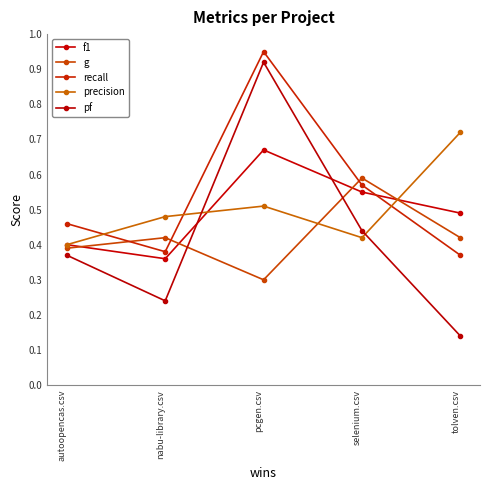

What is the smallest value displayed?

0.1